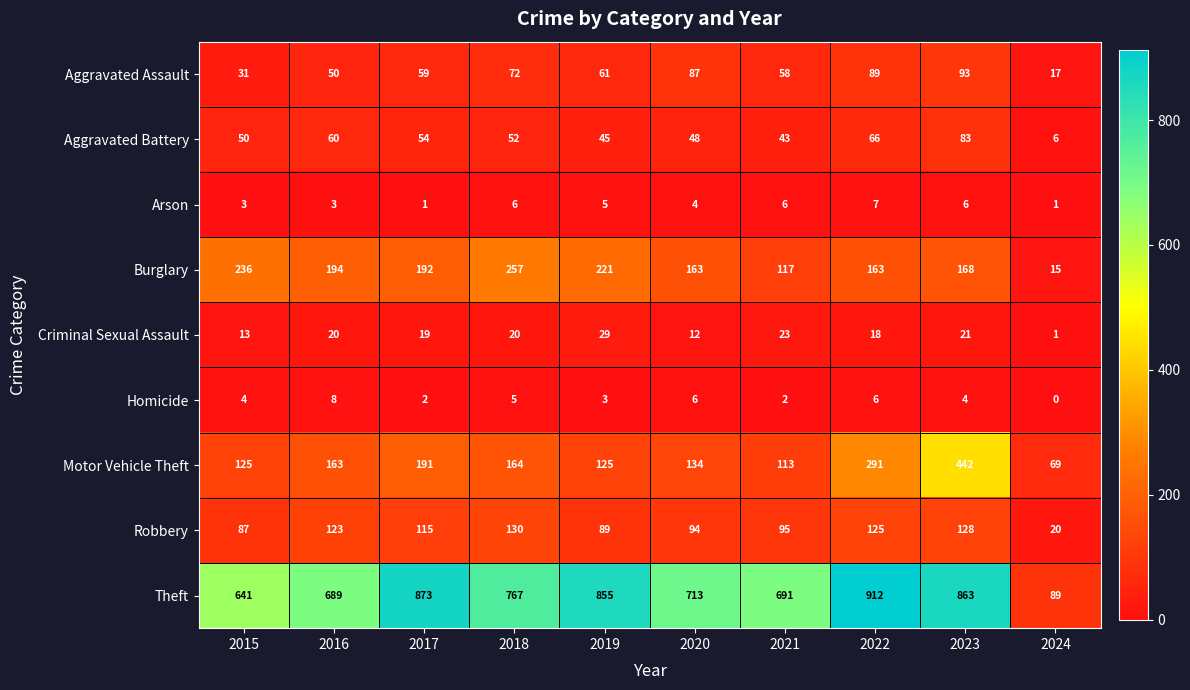

What is the sum of all Homicide values?

40